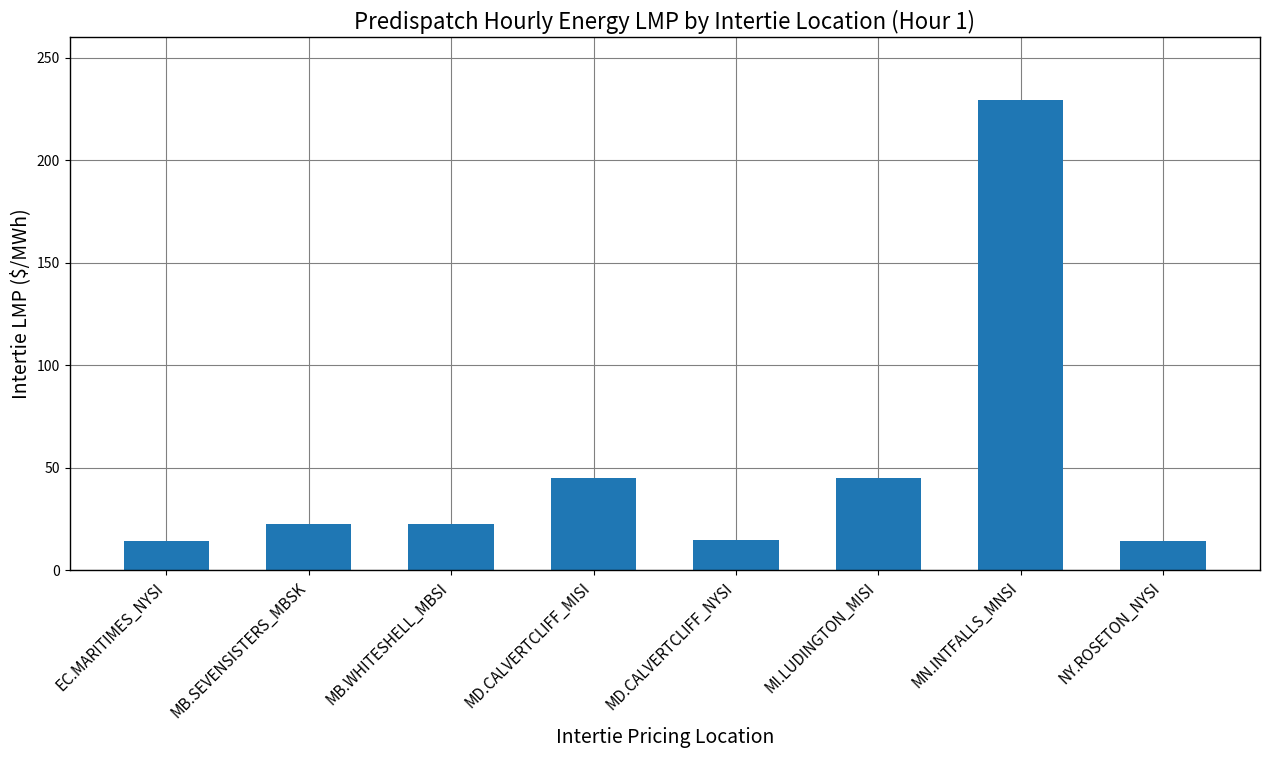

The value at MN.INTFALLS_MNSI is 229.3. True or false?

True